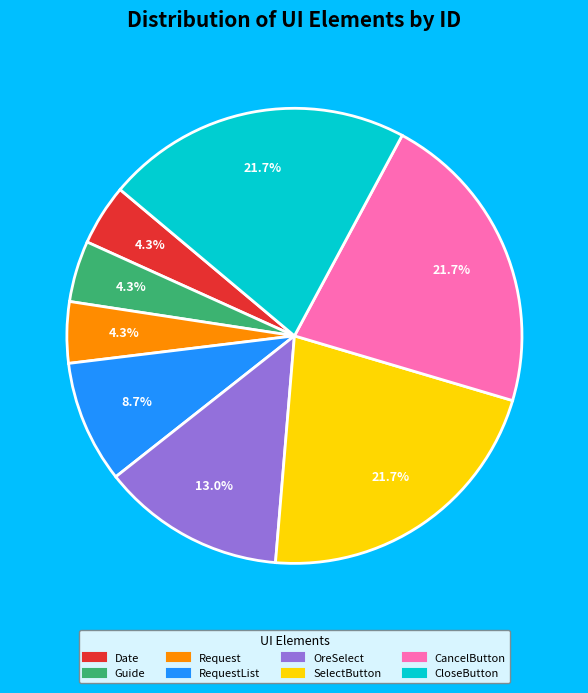

How many segments does this pie chart have?

8